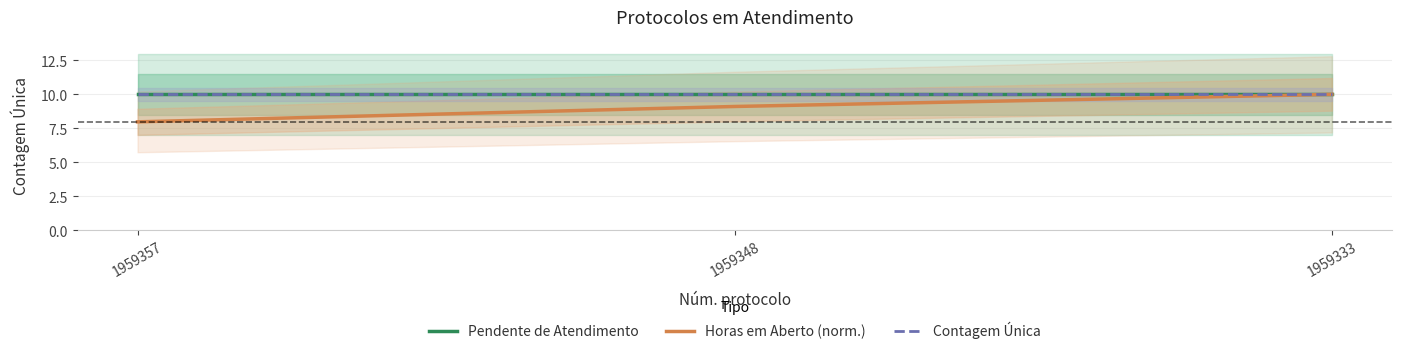

At which label does Horas em Aberto (norm.) first exceed 9?

1959348